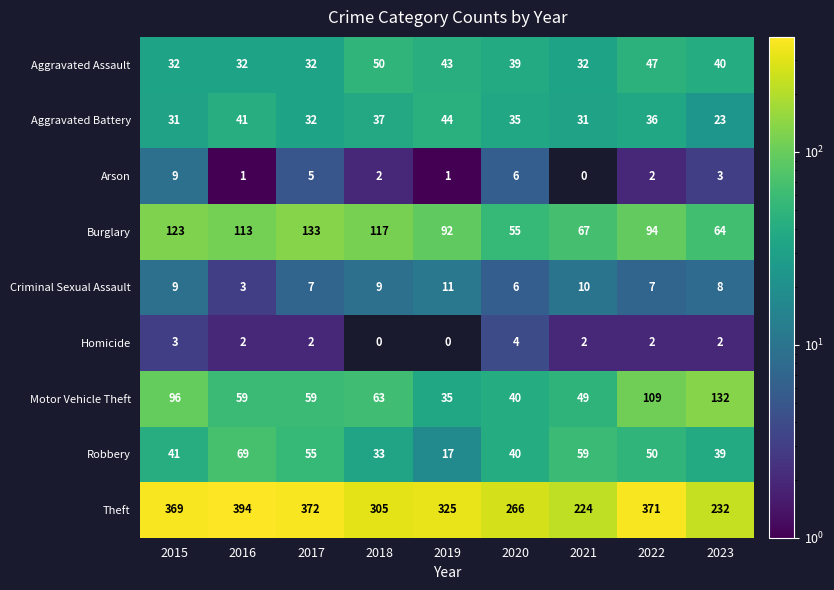

True or false: Aggravated Assault has a value of 47 at 2022.

True